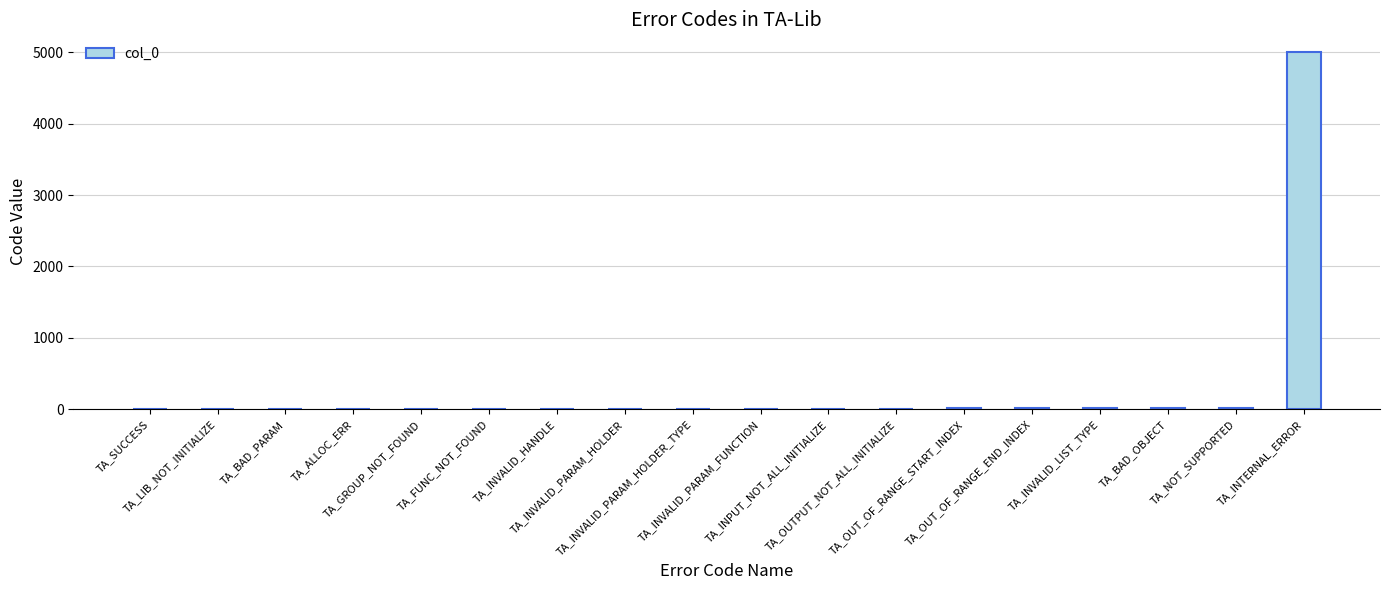

Are the bars horizontal?

No